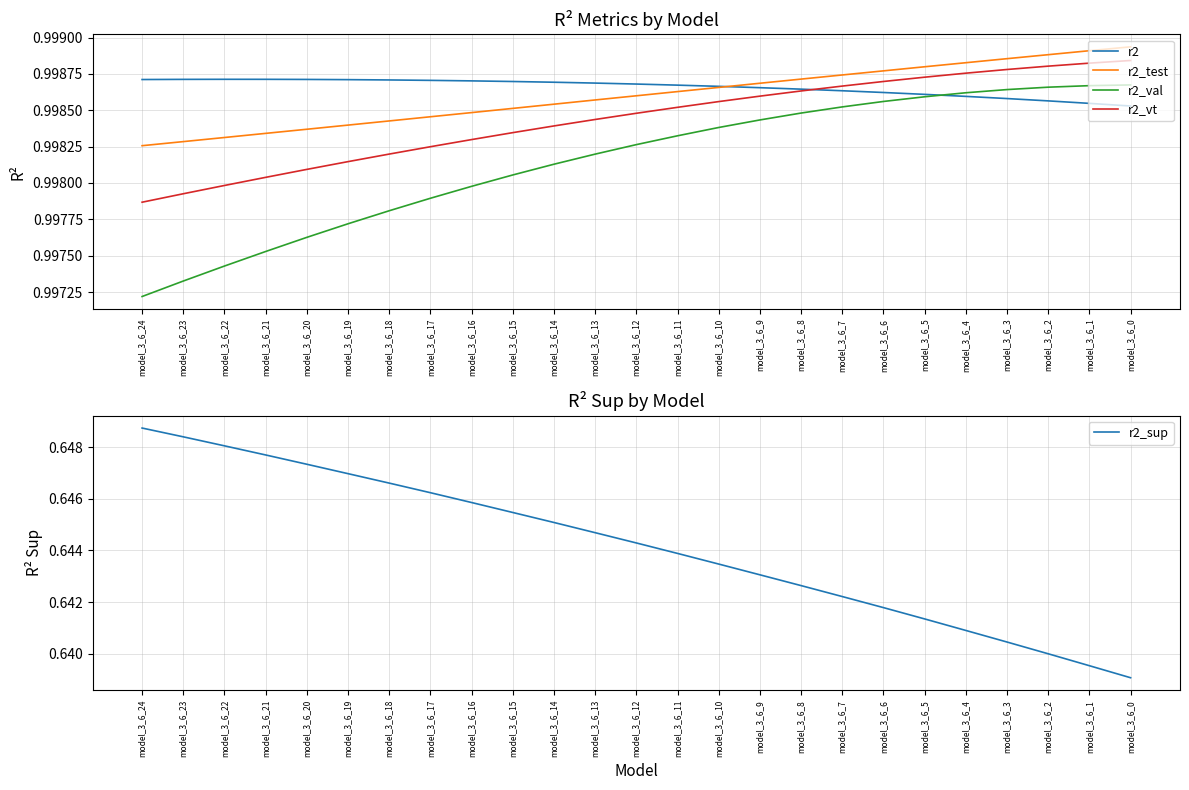

True or false: r2 and r2_vt cross at least once.

True